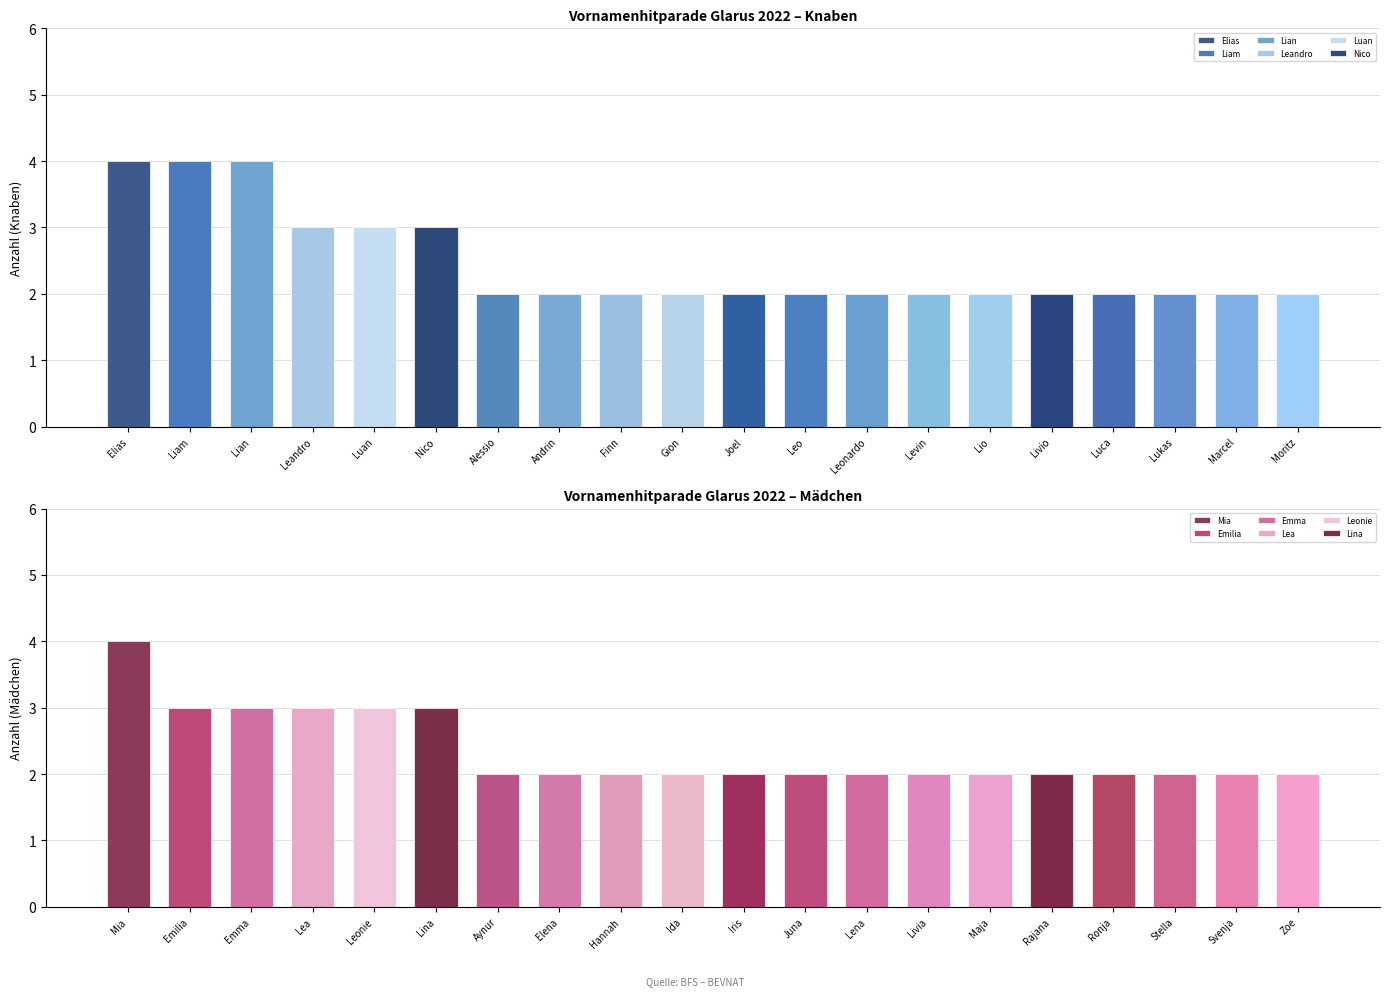

Reading left to right, list all the values displayed in this chart.

Knaben (Anzahl): 0=4	1=4	2=4	3=3	4=3	5=3	6=2	7=2	8=2	9=2	10=2	11=2	12=2	13=2	14=2	15=2	16=2	17=2	18=2	19=2
Maedchen (Anzahl): 0=4	1=3	2=3	3=3	4=3	5=3	6=2	7=2	8=2	9=2	10=2	11=2	12=2	13=2	14=2	15=2	16=2	17=2	18=2	19=2